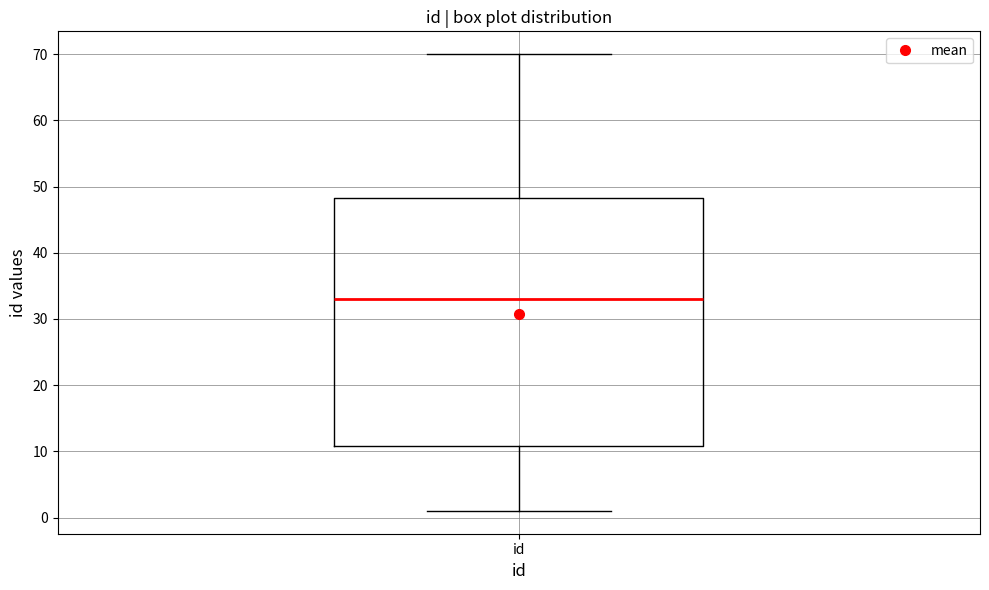

Transcribe this box plot: give where the median line is, the range the box spans, and where the two whiskers end, as read against the y-axis. The values are not printed on the chart, so give them approximately, as read against the axis.

median 33, box 11 to 48, whiskers 1 to 70